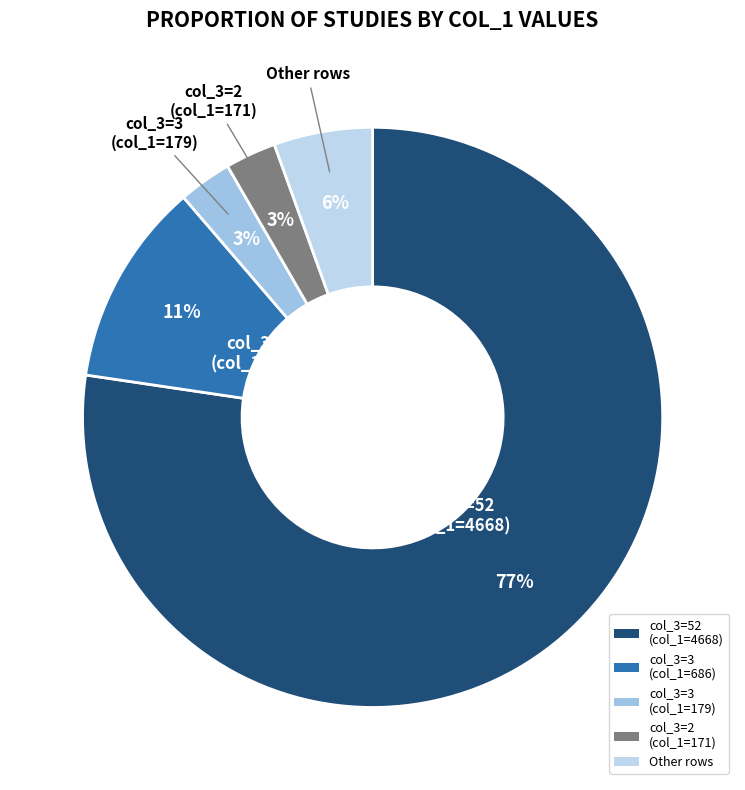

To the nearest percent, what is the average slice percentage?

20%